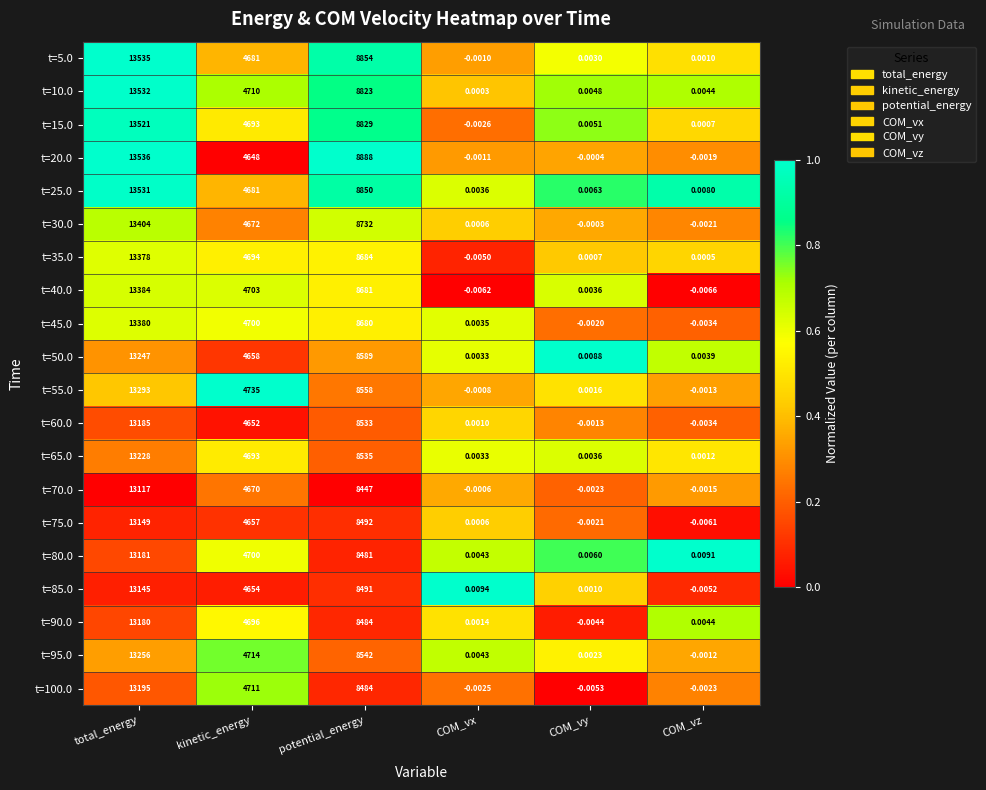

Where is t=45.0 nearest to the value 6689?

kinetic_energy